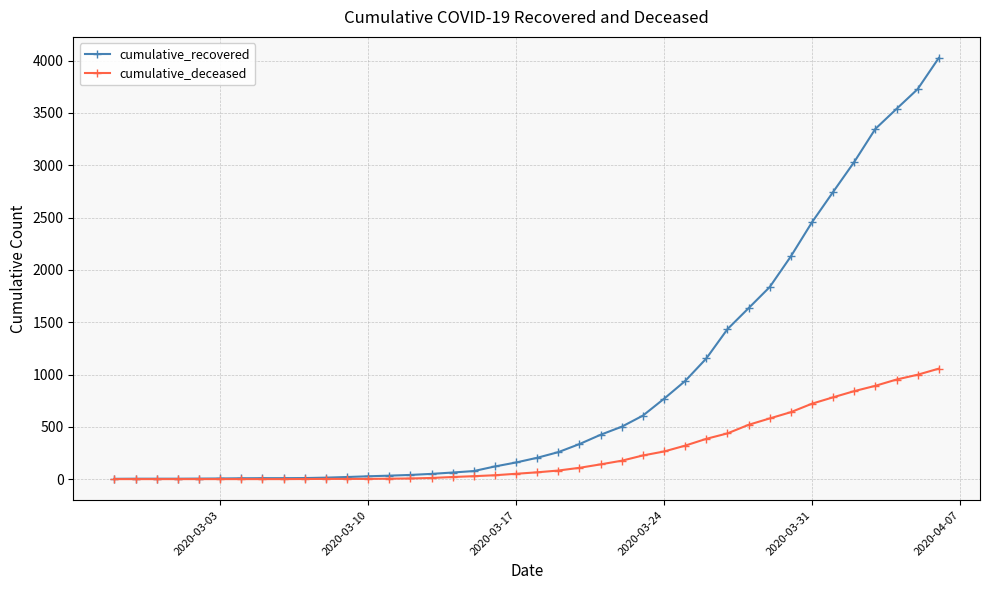

Which series has the widest spread of values?

cumulative_recovered